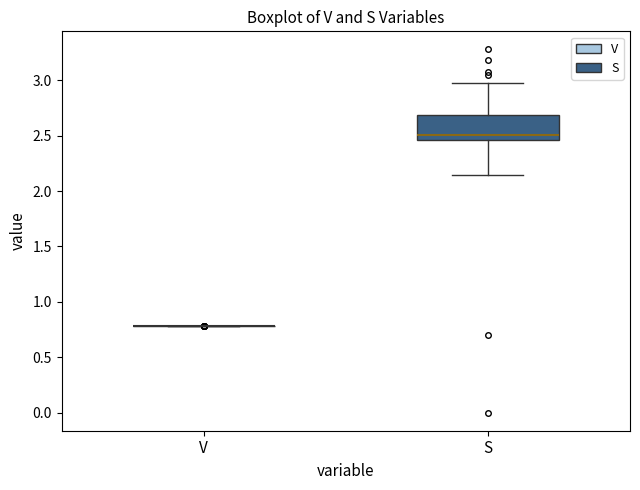

Reading left to right, transcribe this box plot: for each box, give where its median line is, the range the box spans, and where its two whiskers end, as read against the y-axis. The values are not printed on the chart, so give them approximately, as read against the axis.

V: box collapsed to a line at 0.80, whiskers 0.80 to 0.80
S: median 2.50, box 2.45 to 2.70, whiskers 2.15 to 2.95